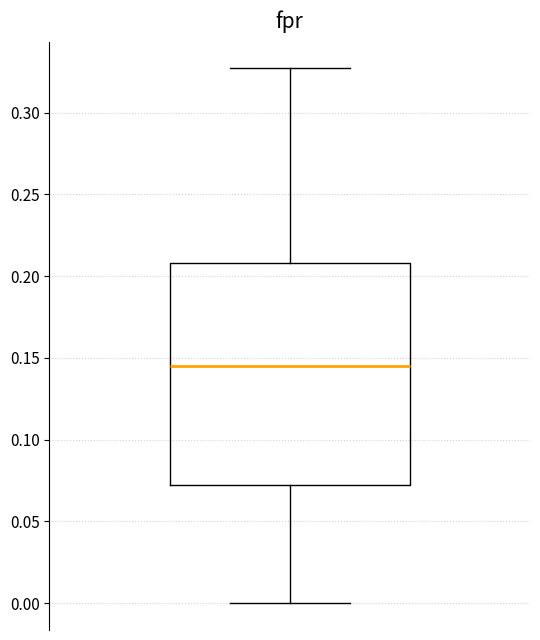

Where is the upper edge of the box on the y-axis? The values are not printed on the chart, so give them approximately, as read against the axis.

0.210